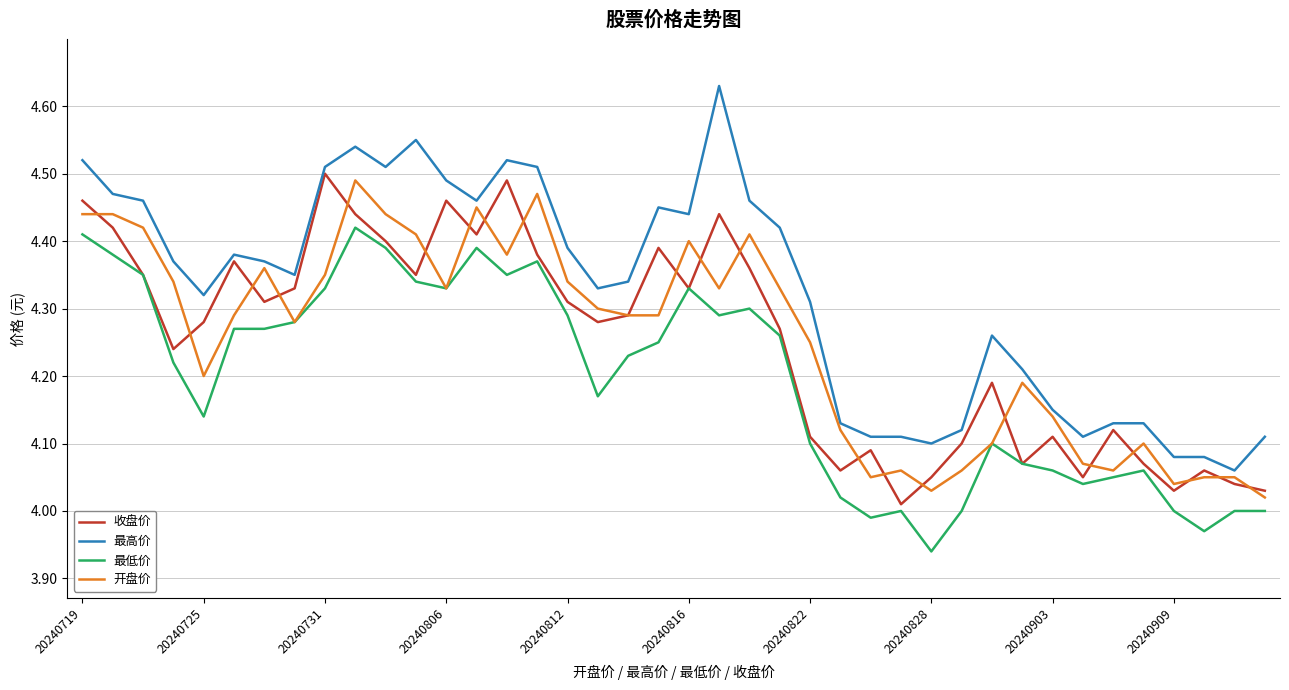

Which series has the largest range (max minus min)?

最高价